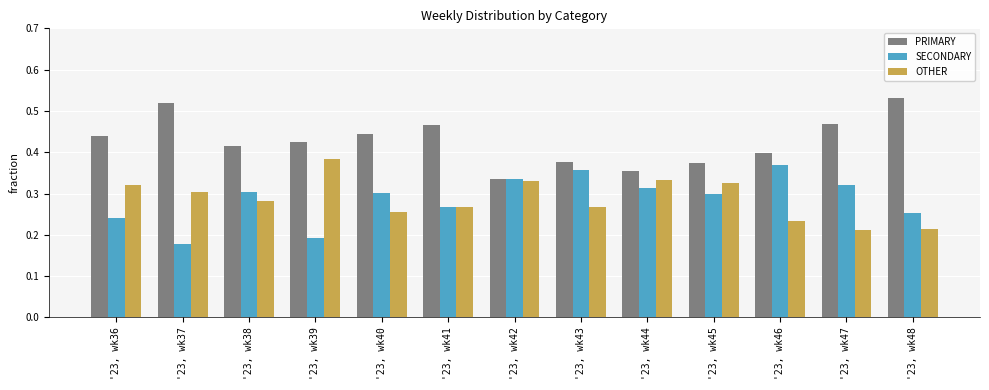

Rank the categories by PRIMARY value from lowest to highest.

'23, wk42, '23, wk44, '23, wk45, '23, wk43, '23, wk46, '23, wk38, '23, wk39, '23, wk36, '23, wk40, '23, wk41, '23, wk47, '23, wk37, '23, wk48